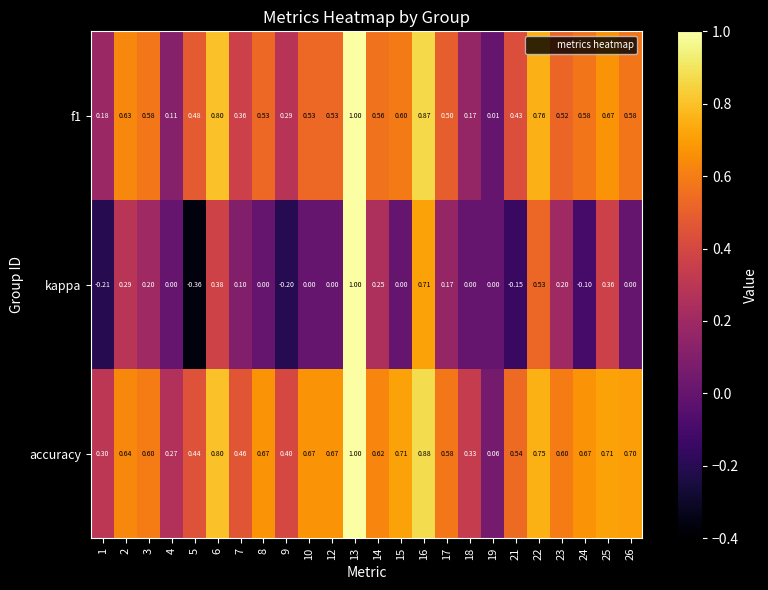

Which series has the largest total across all categories?

accuracy